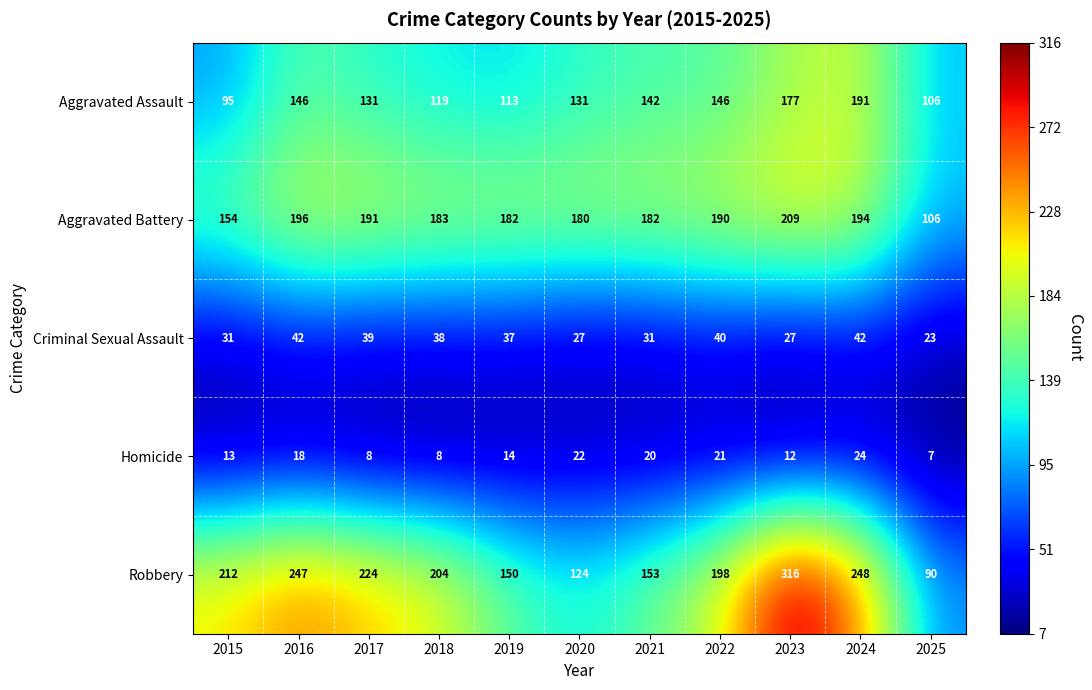

Which label corresponds to the largest value in the chart?

2023